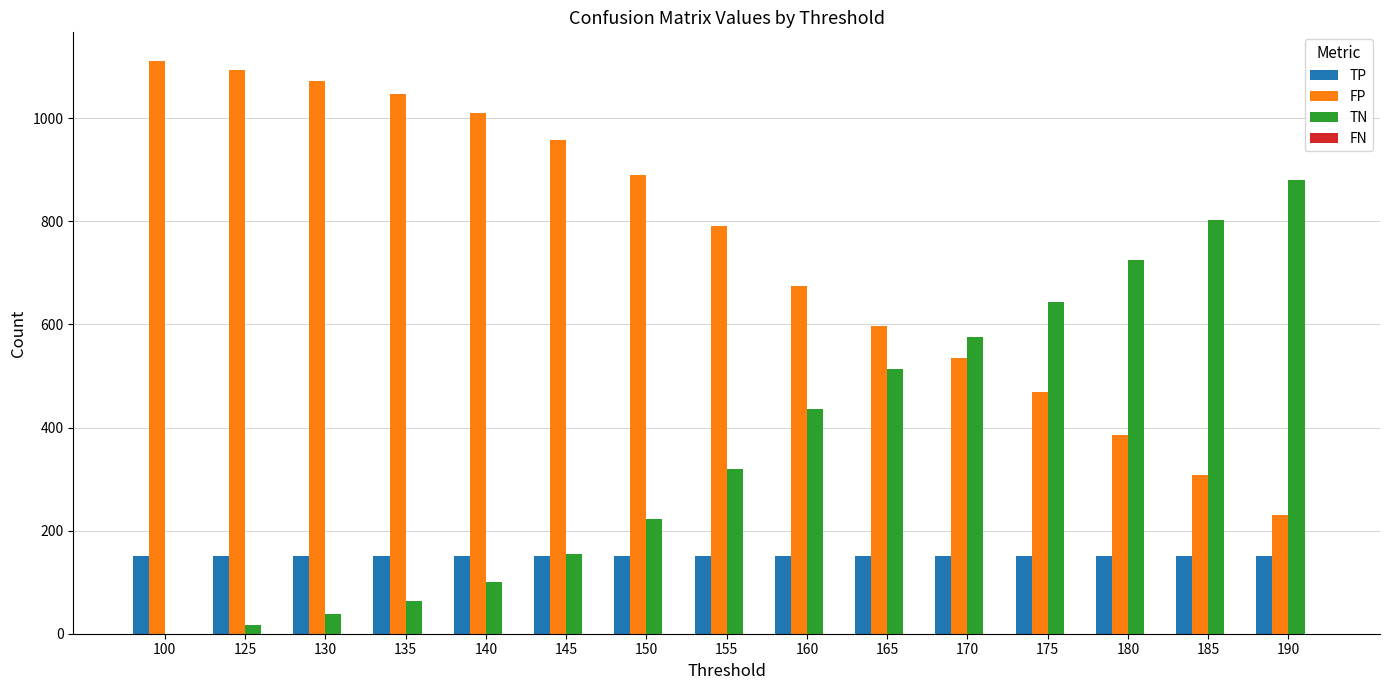

True or false: FP has a value of 991 at 165.

False